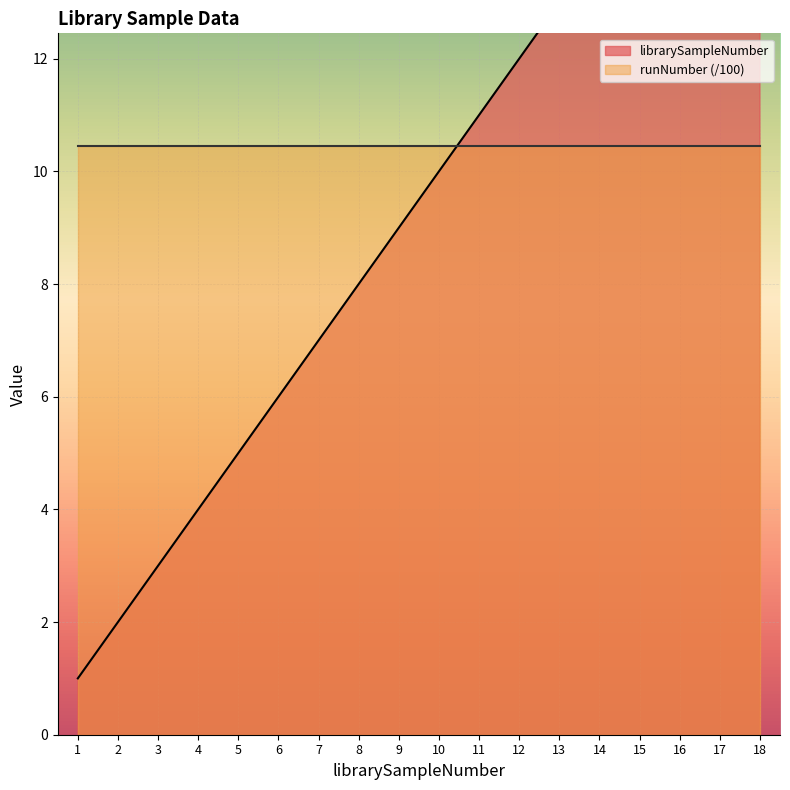

Is it true that the value at 12 is 12?

True